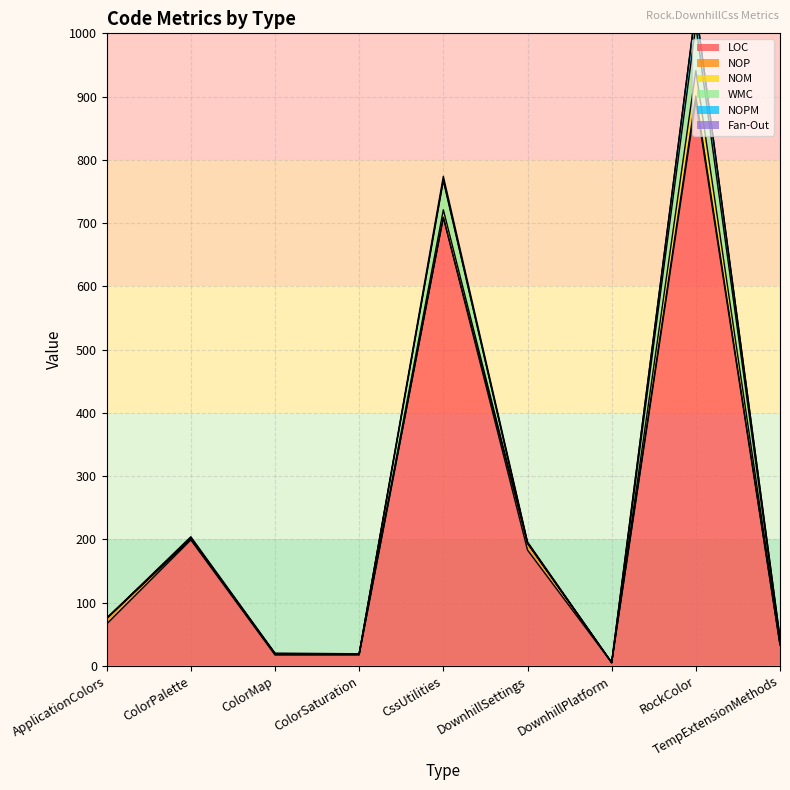

Which series has the largest range (max minus min)?

LOC